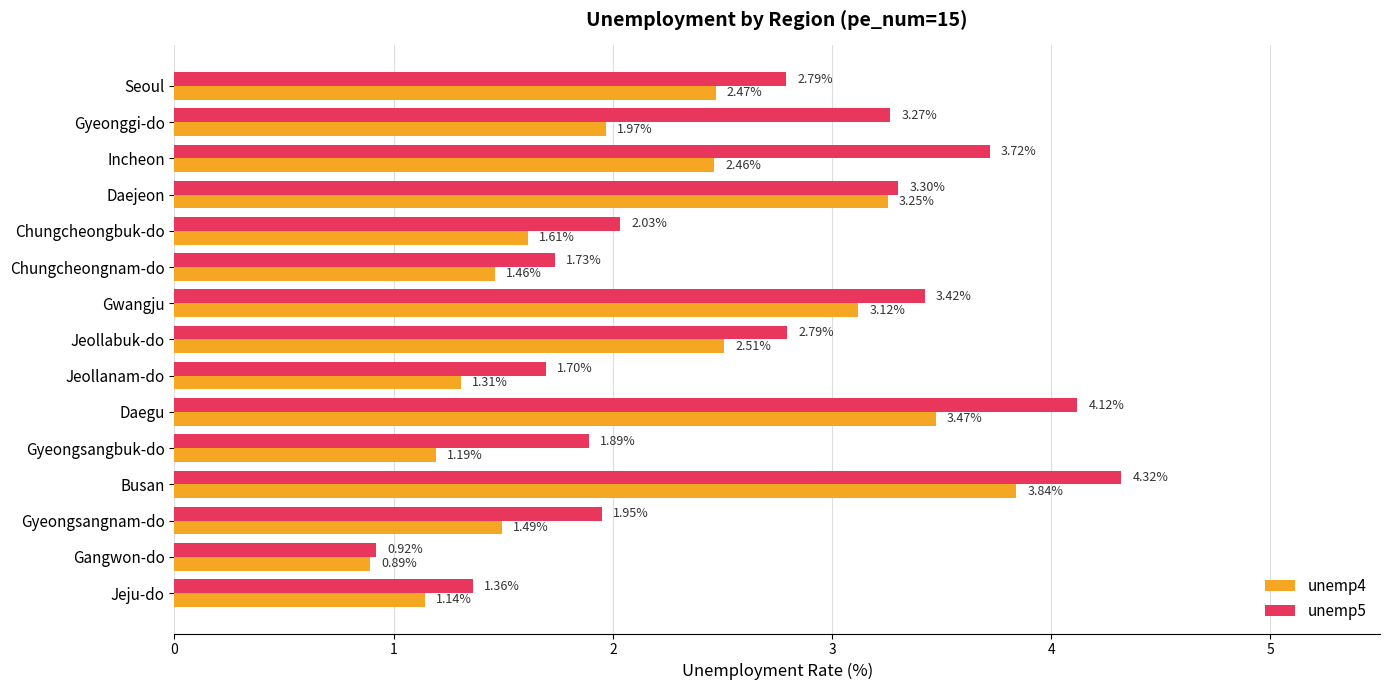

Between Seoul and Gwangju, which series saw the biggest shift?

unemp4